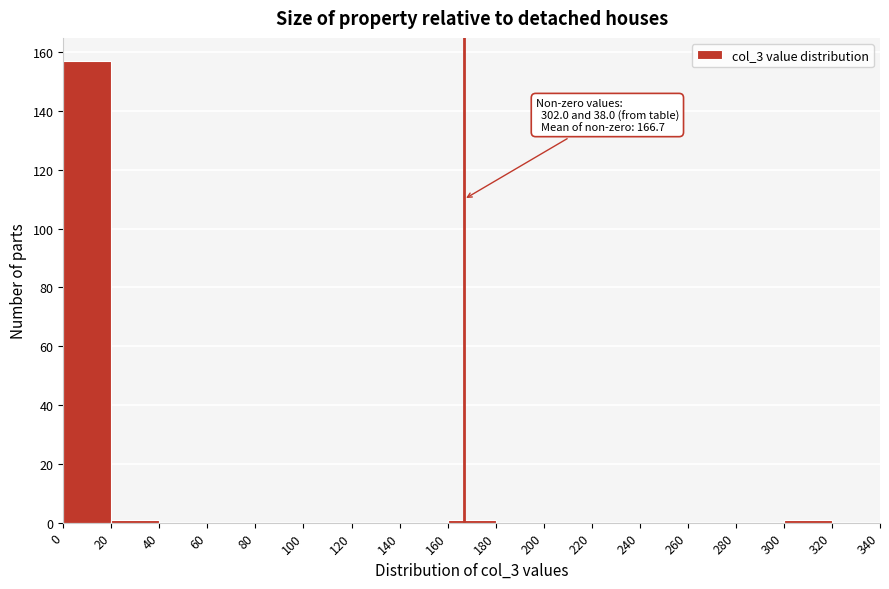

Over which range of the x-axis is the bar tallest?

0 to 20